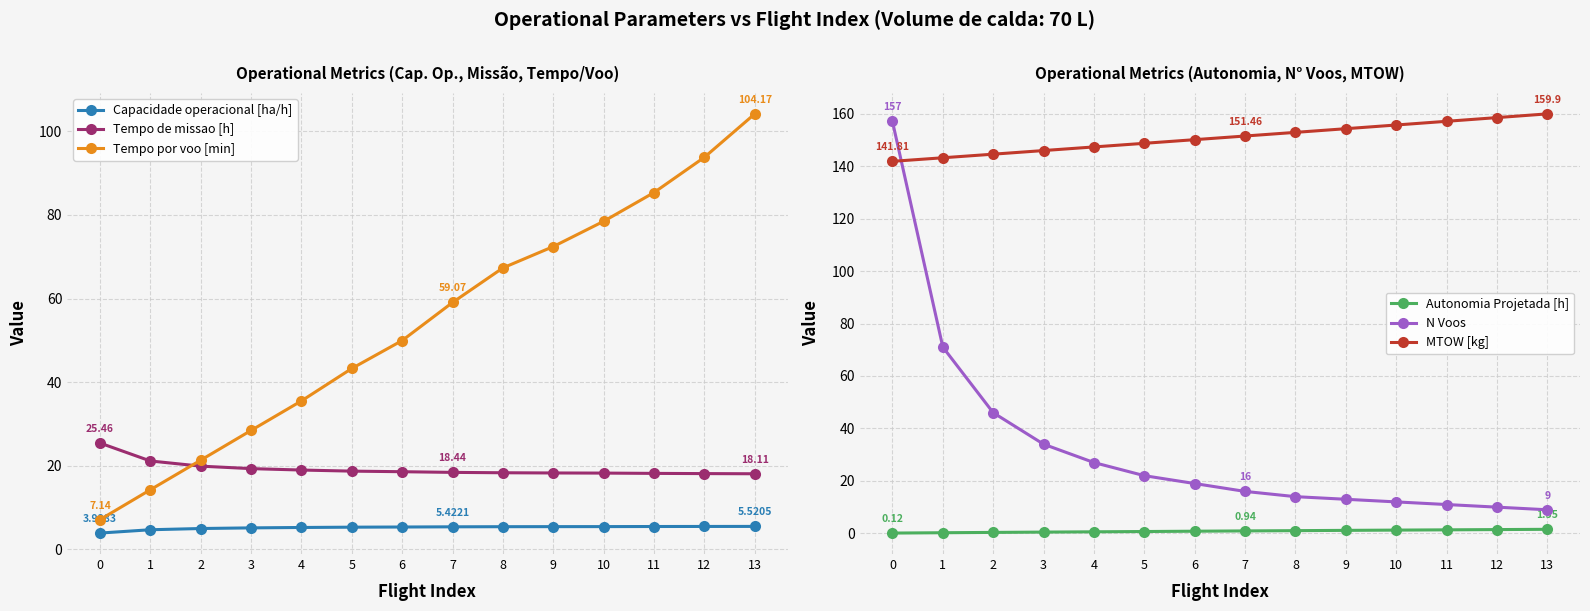

How many data points in MTOW [kg] are less than 151?

7